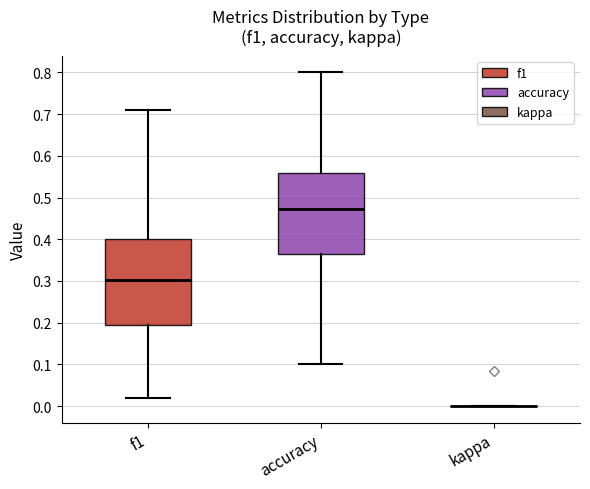

Reading left to right, transcribe this box plot: for each box, give where its median line is, the range the box spans, and where its two whiskers end, as read against the y-axis. The values are not printed on the chart, so give them approximately, as read against the axis.

f1: median 0.30, box 0.19 to 0.40, whiskers 0.02 to 0.71
accuracy: median 0.47, box 0.36 to 0.56, whiskers 0.10 to 0.80
kappa: box collapsed to a line at 0.00, whiskers 0.00 to 0.00